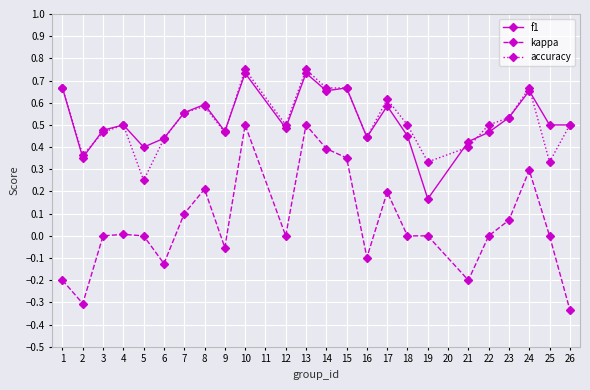

The kappa series shows 0.5 at 13. True or false?

True